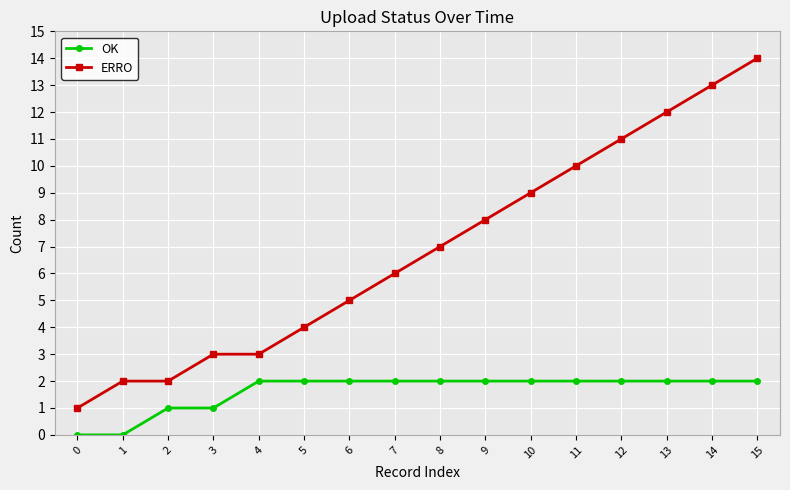

What is the difference between the maximum and second lowest values in the OK series?

2